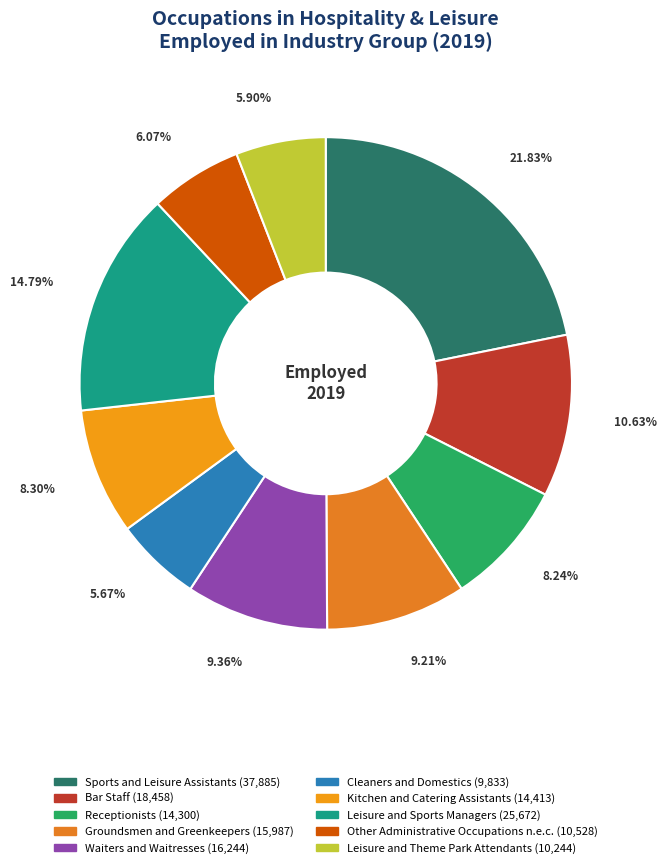

What percentage is the Groundsmen and Greenkeepers slice, to the nearest percent?

9%